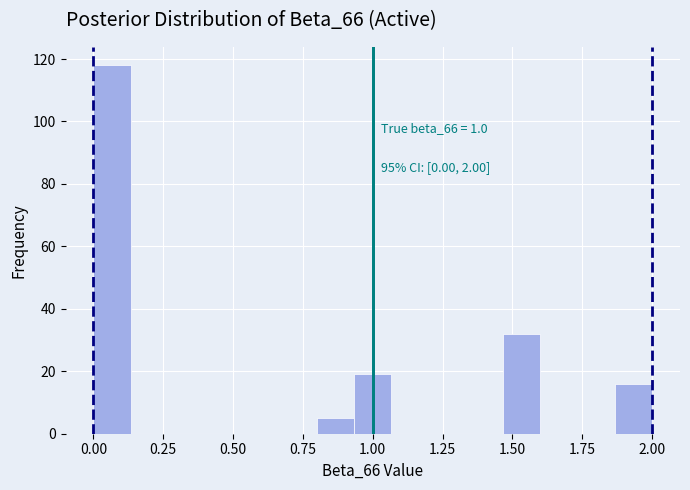

Around what value on the x-axis is the tallest bar? Give the approximate position of its centre, as read against the axis.

0.05